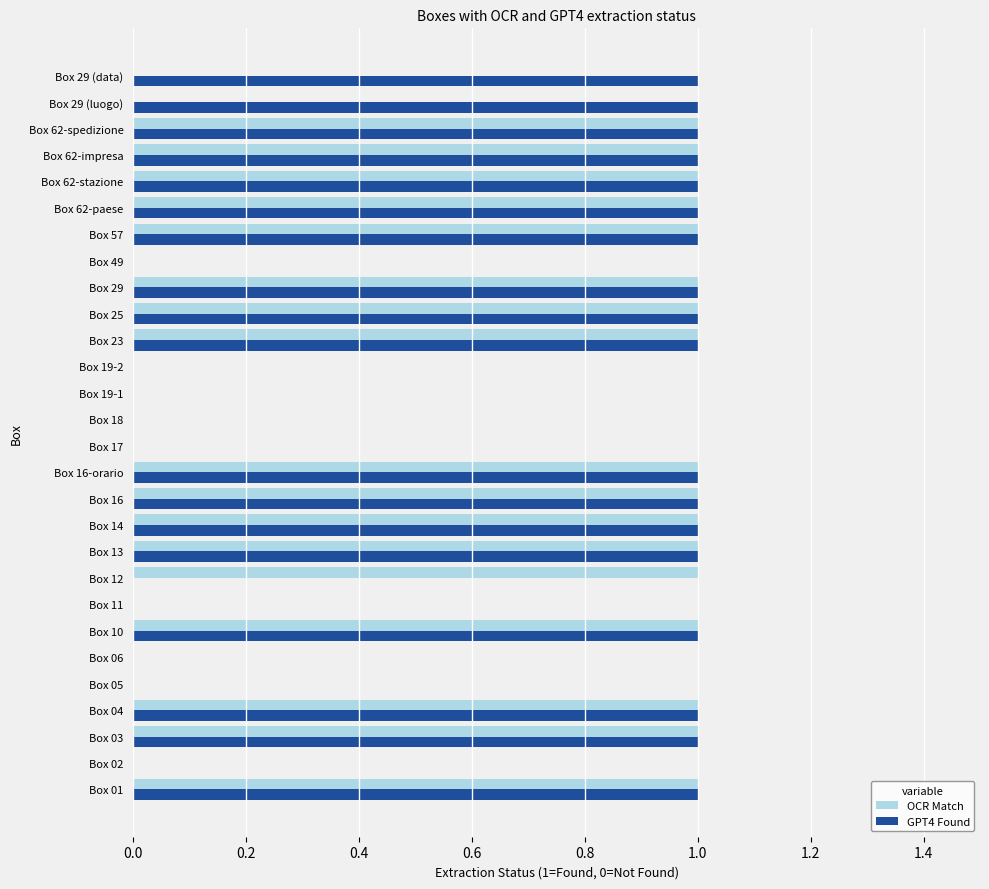

The OCR Match series shows 0 at Box 06. True or false?

True